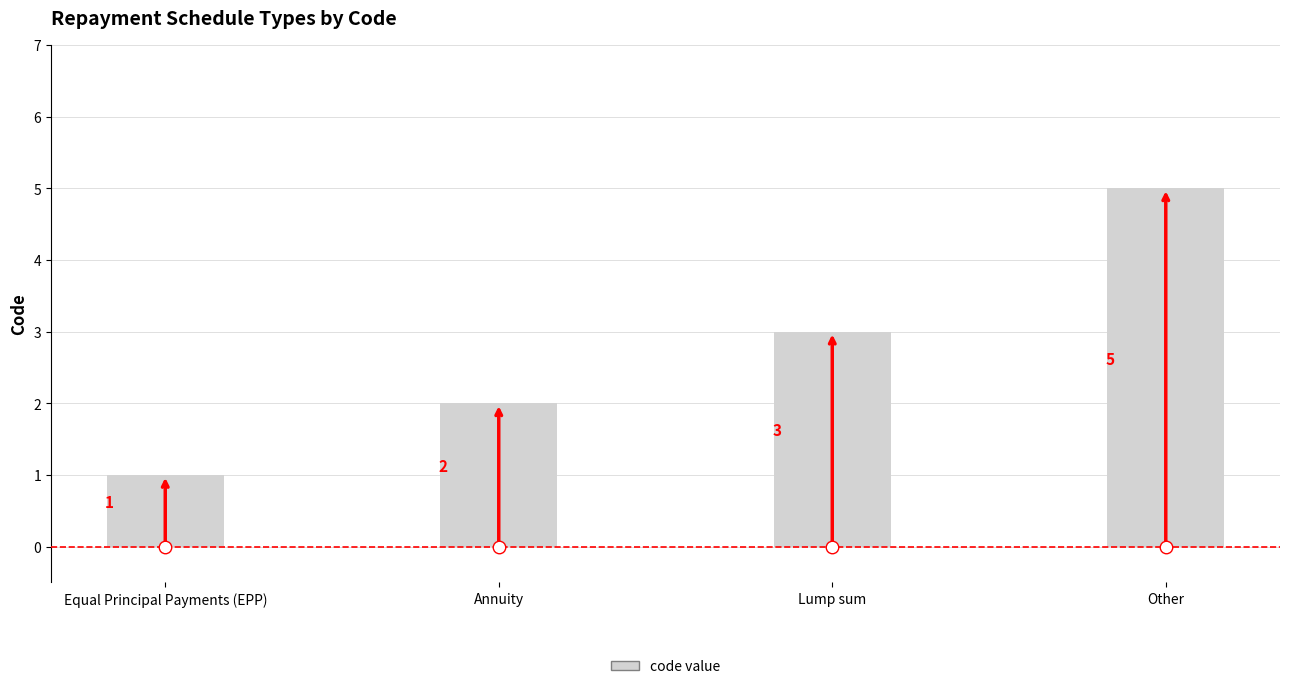

The chart shows a value of 8 at Other. True or false?

False